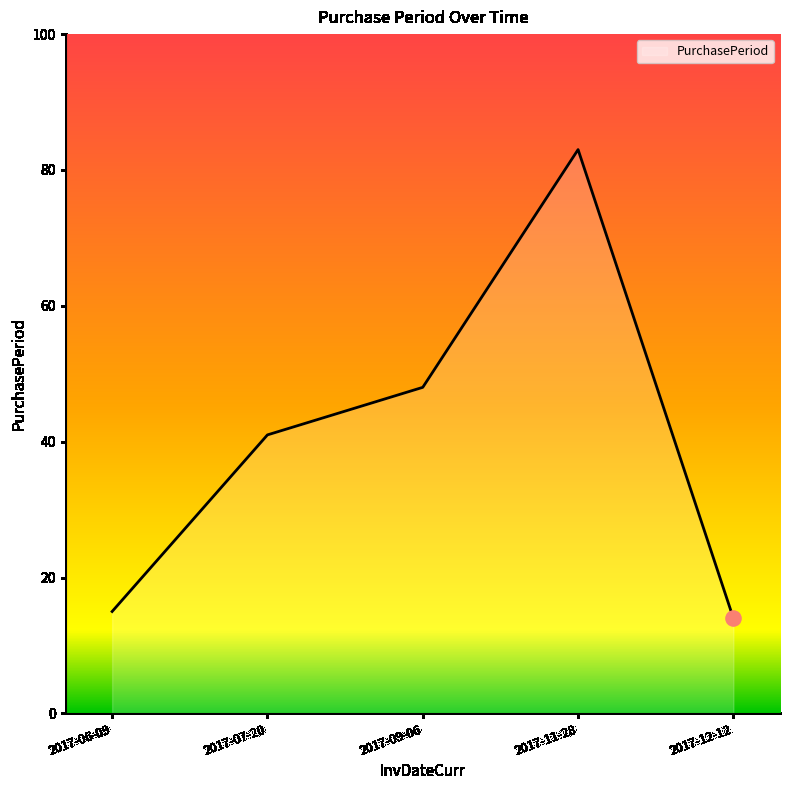

Which has a higher value, 2017-09-06 or 2017-07-20?

2017-09-06